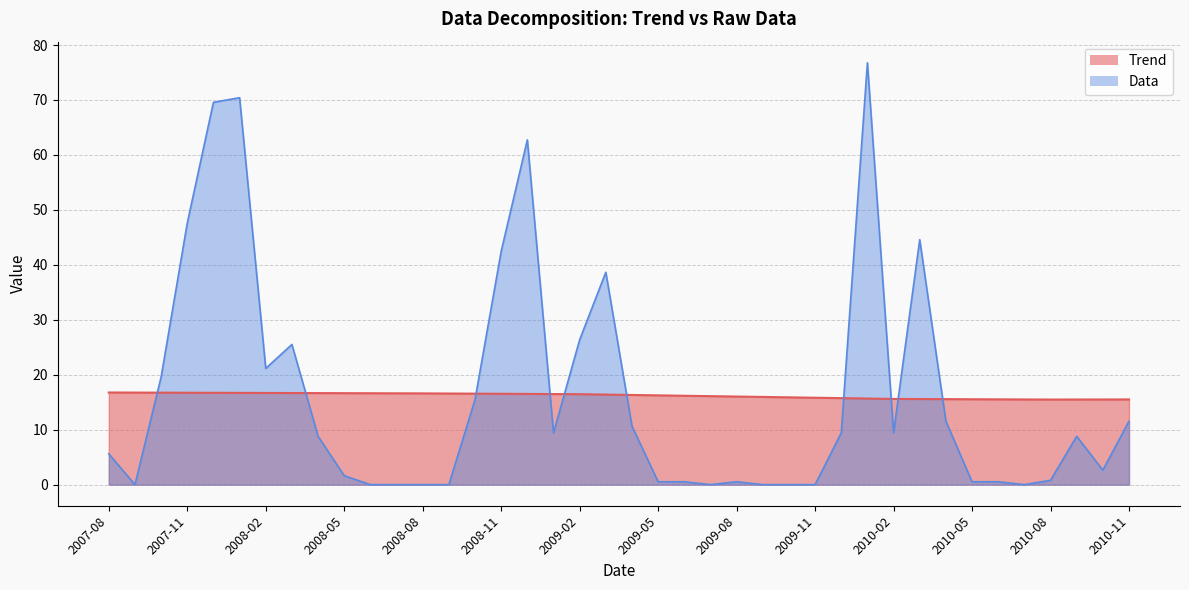

Between 2009-09 and 2010-09, which series saw the biggest shift?

Data